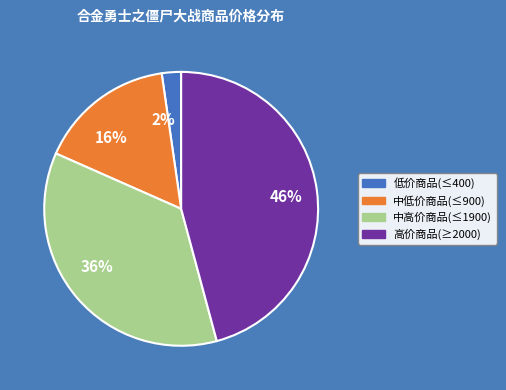

Which slice is the largest?

高价商品(≥2000)